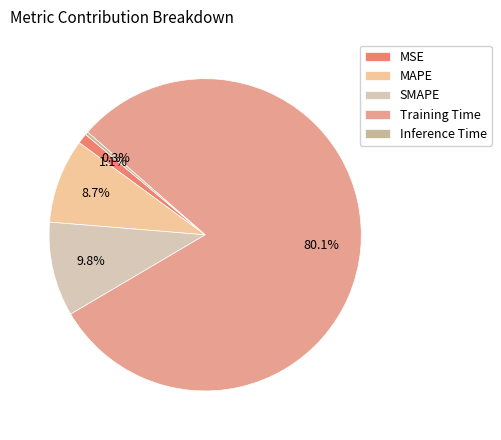

How many segments does this pie chart have?

5